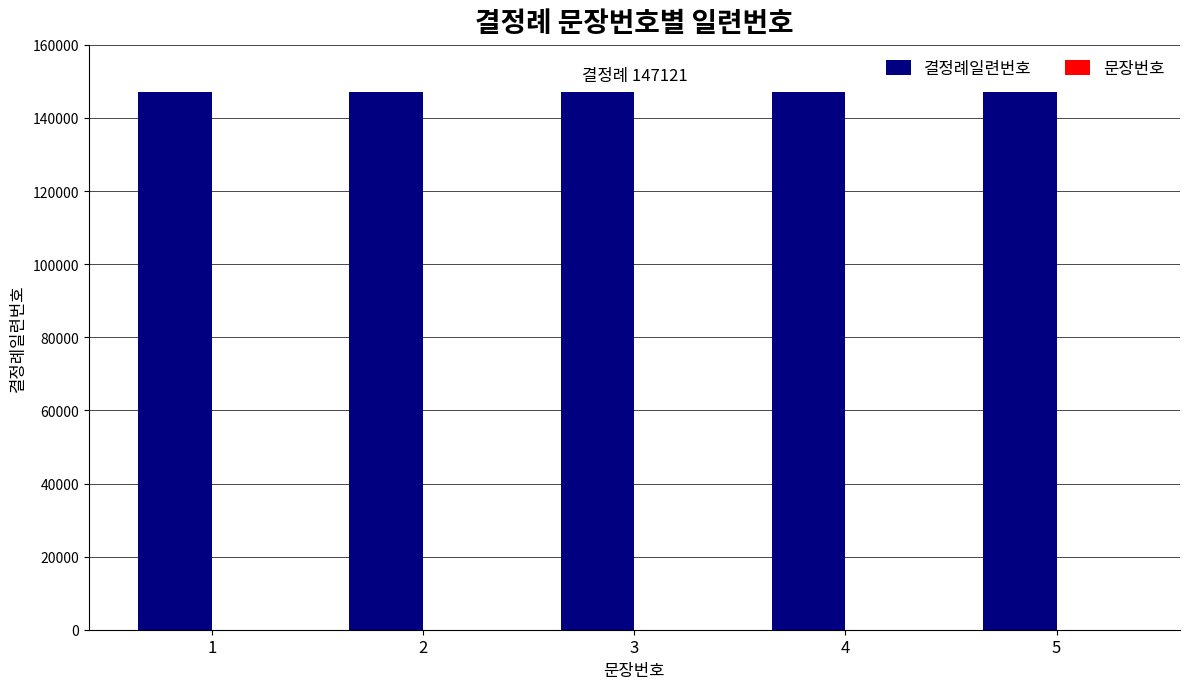

What is the sum of all 결정례일련번호 values?

735605